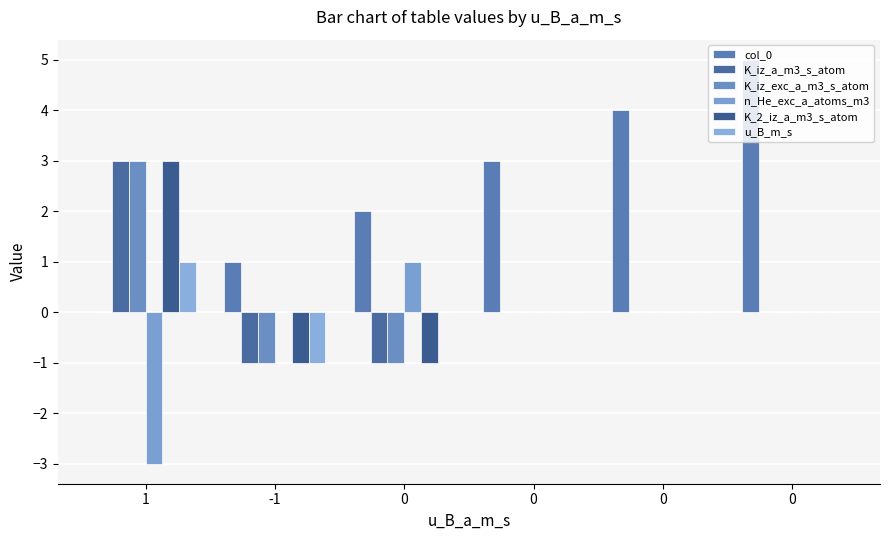

How many categories are shown in the chart?

6